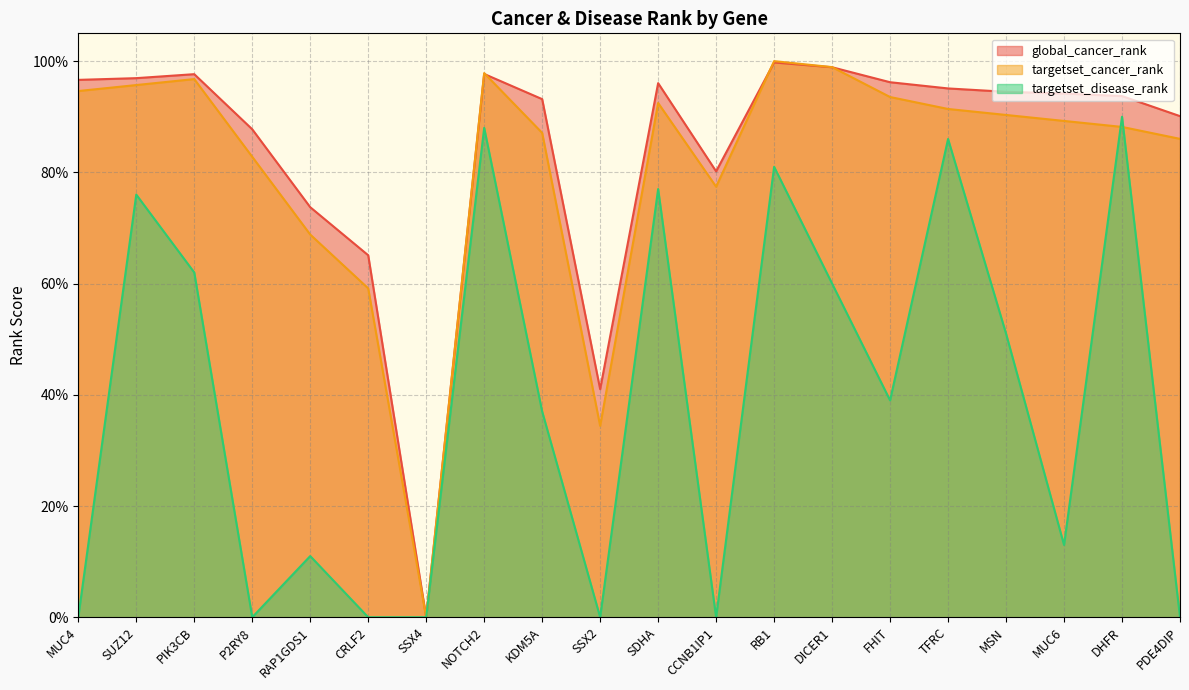

What is the label of the 1st point from the right?

PDE4DIP